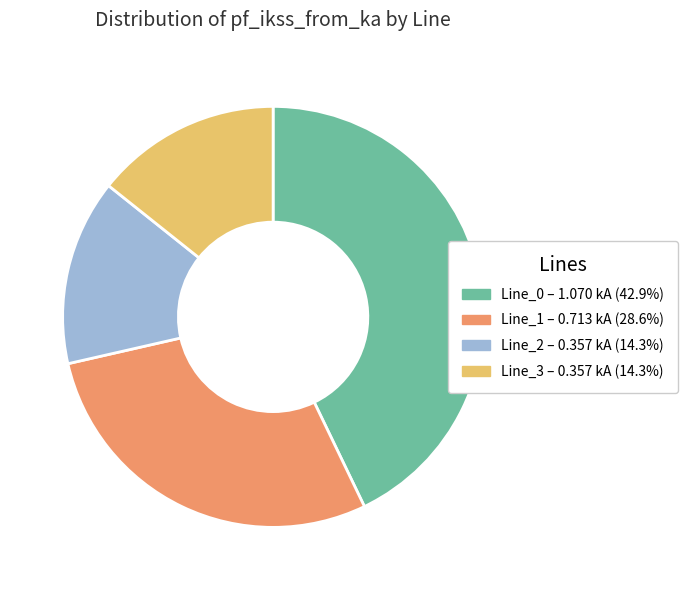

Is there any slice that represents more than half of the pie?

No